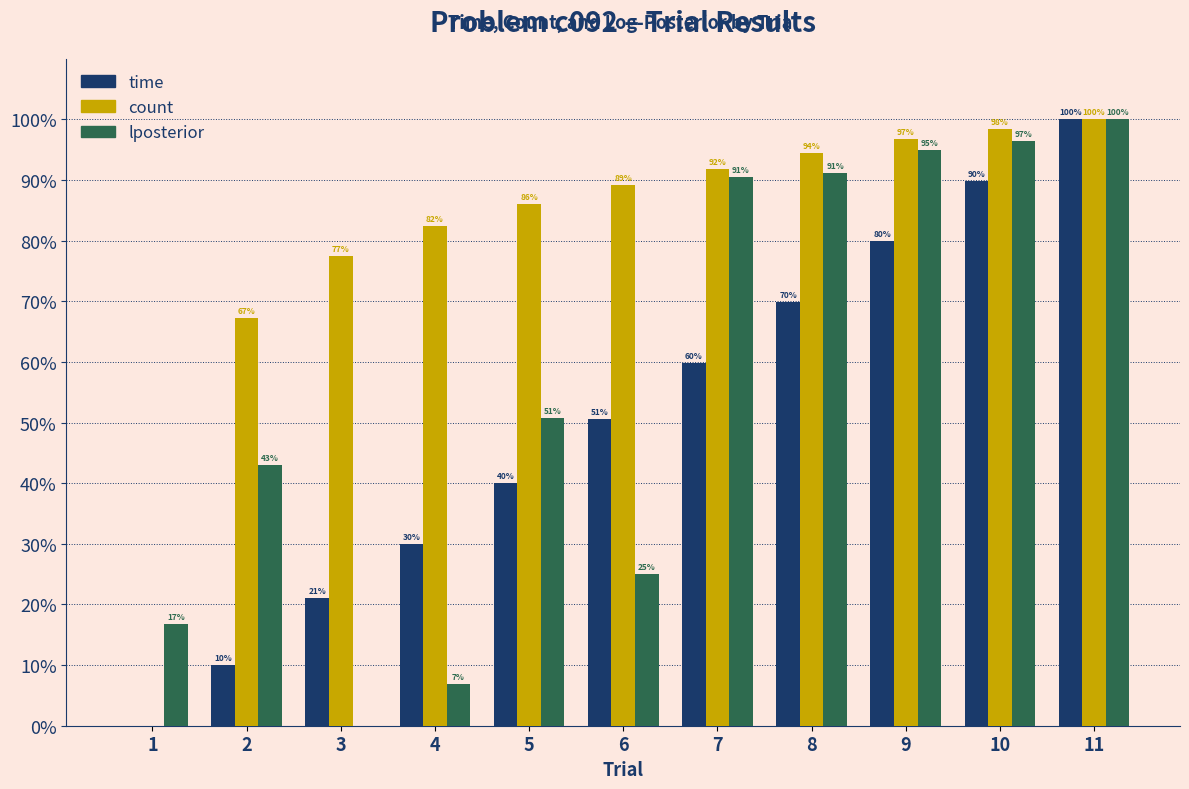

What is the sum of the count values at 10 and 6?

187.7